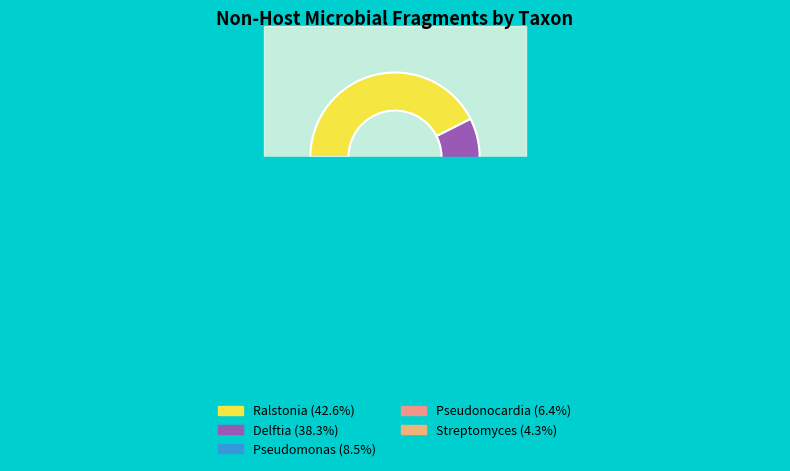

Which has a higher value, Streptomyces or Pseudonocardia?

Pseudonocardia